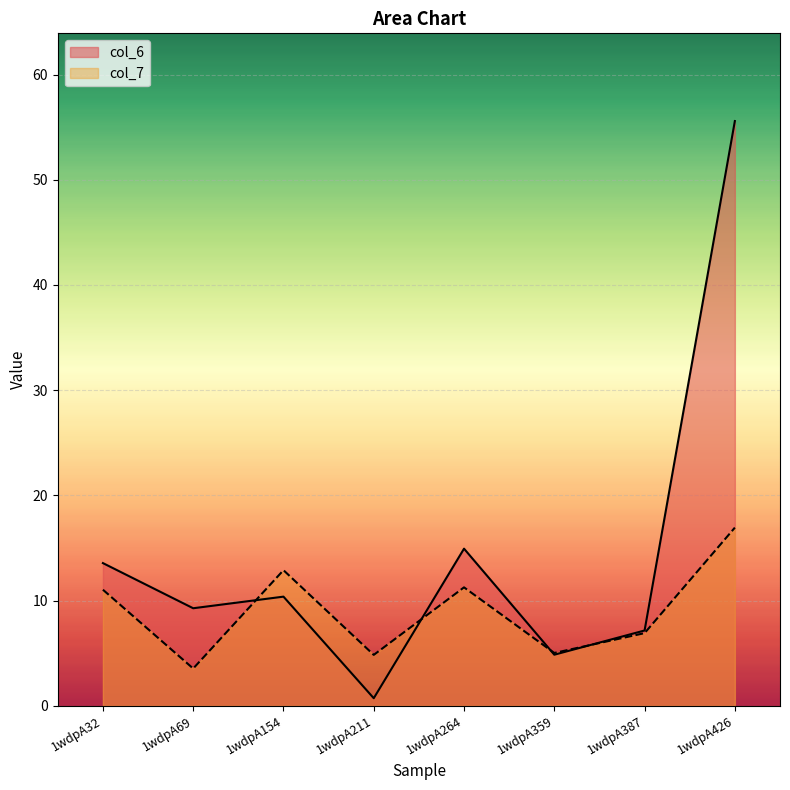

How many data points in col_6 are less than 10?

4